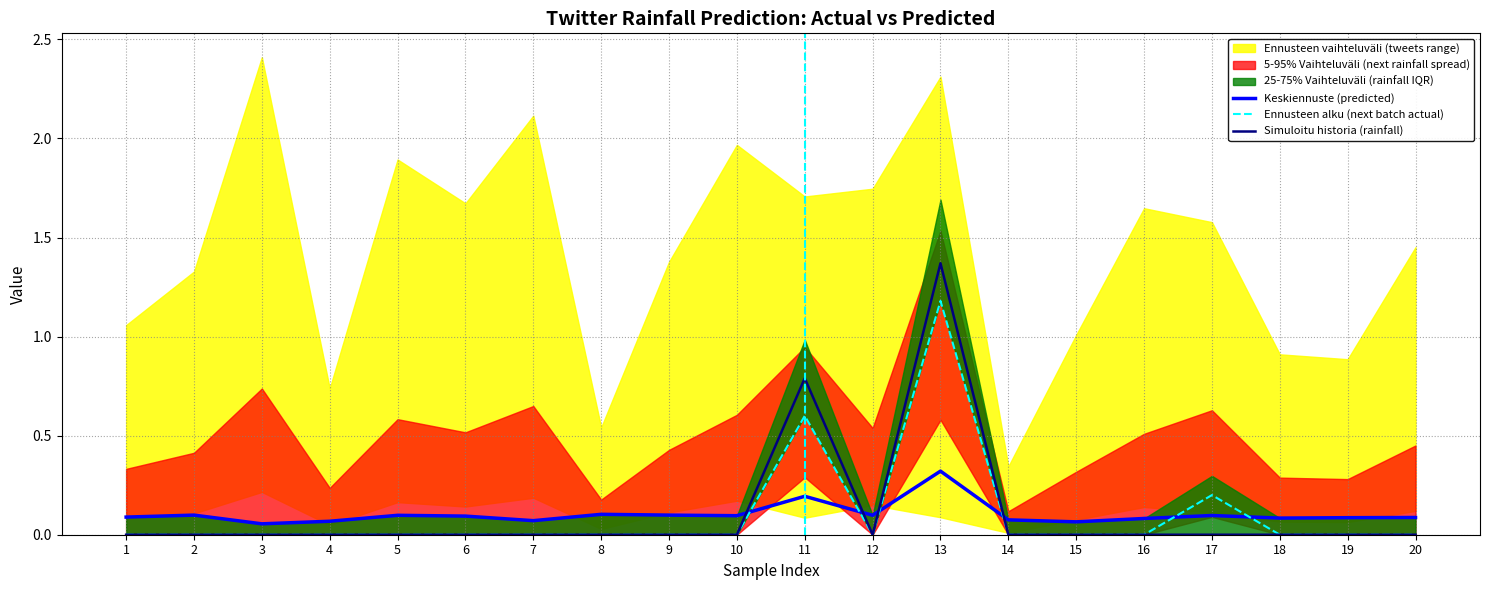

How many data points in Simuloitu historia (rainfall) are above 0?

2